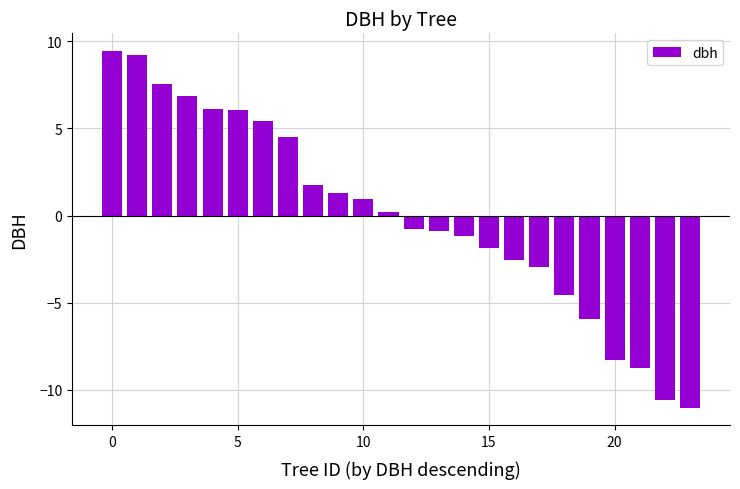

What is the difference between the maximum and minimum values?

20.5